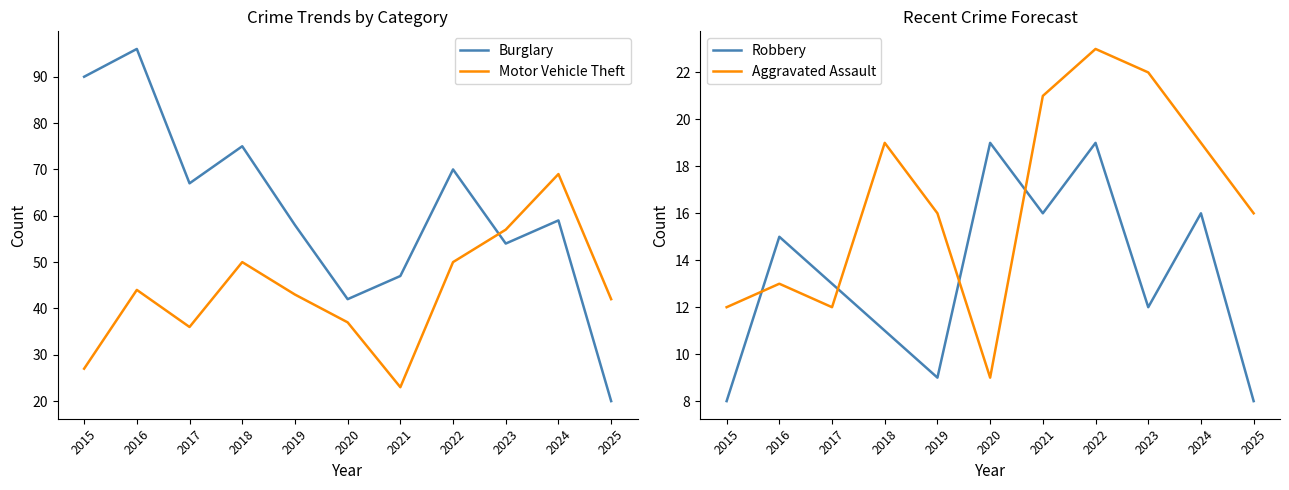

List the labels in order of Burglary value, smallest first.

2025, 2020, 2021, 2023, 2019, 2024, 2017, 2022, 2018, 2015, 2016